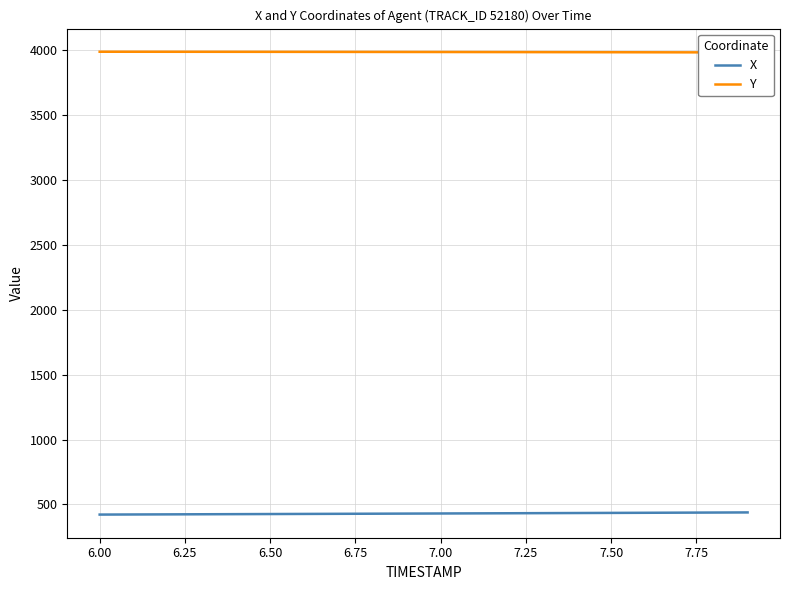

What is the minimum value for X?

422.1